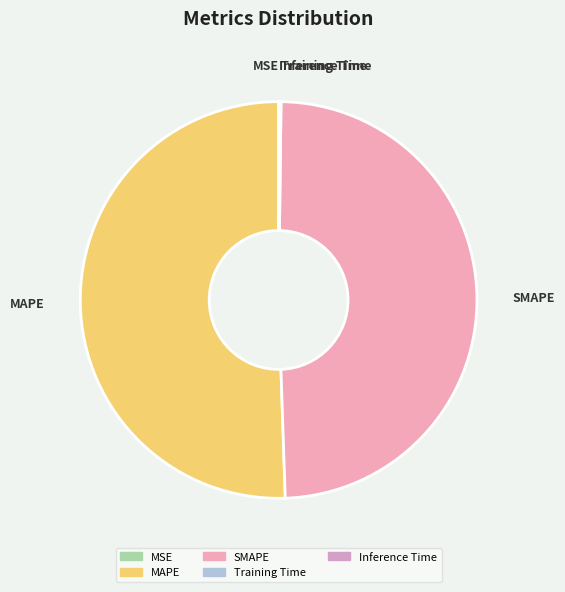

True or false: SMAPE accounts for 49% of the total.

True